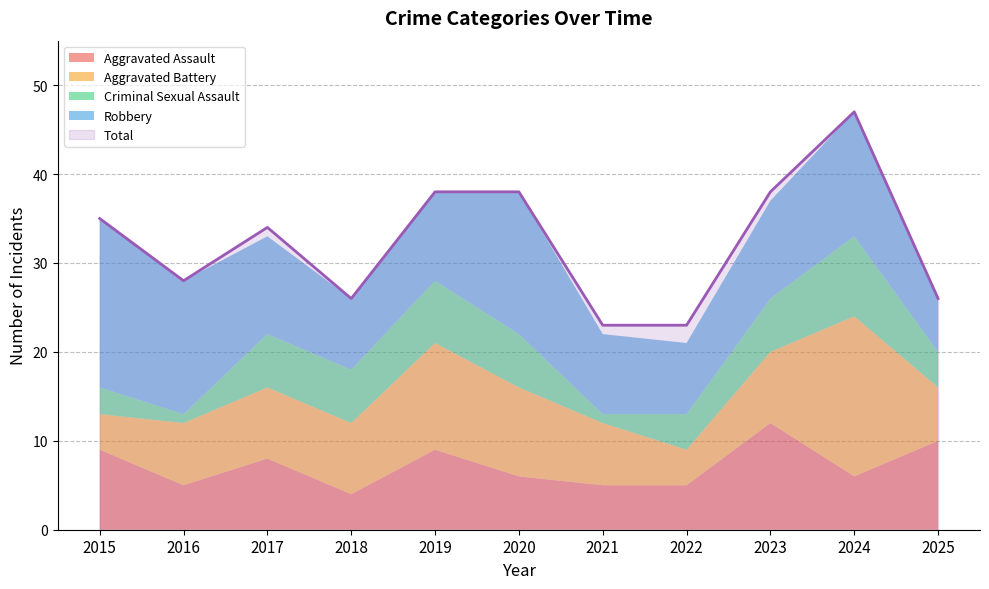

True or false: Aggravated Battery and Total cross at least once.

False